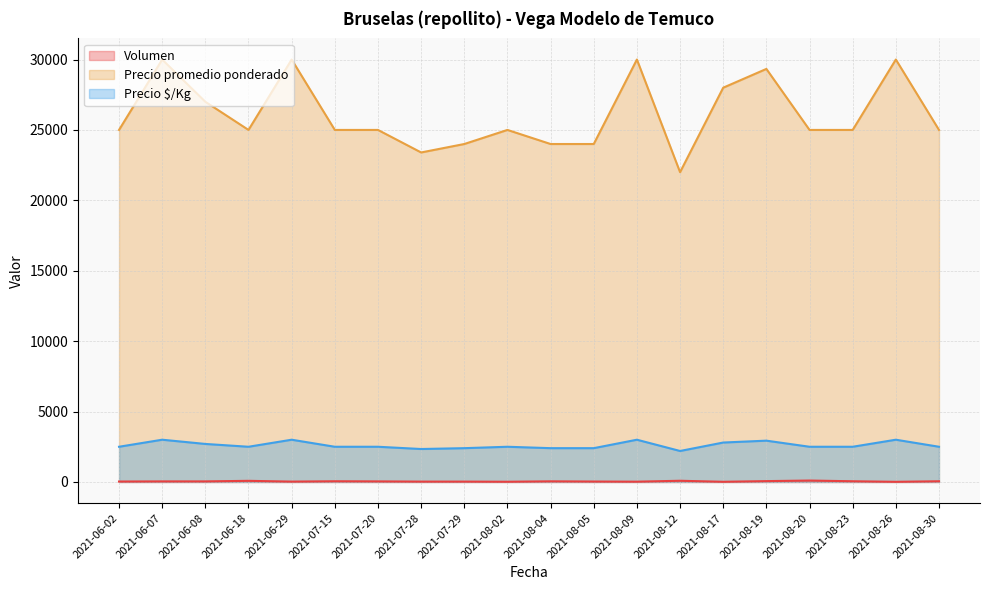

At which label is Precio $/Kg closest to 2600?

2021-06-02